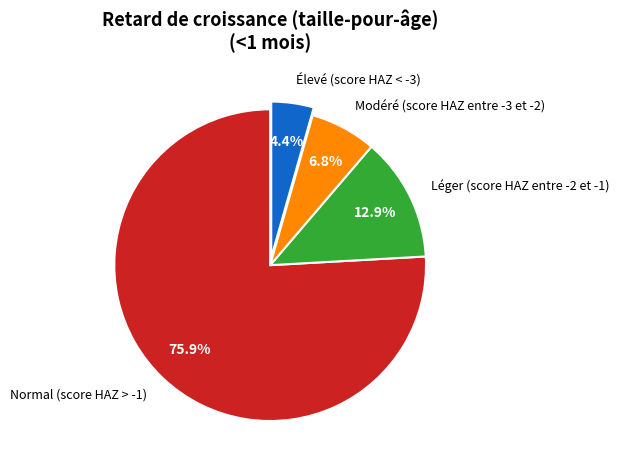

Is it true that Léger (score HAZ entre -2 et -1) is 13% of the pie?

True